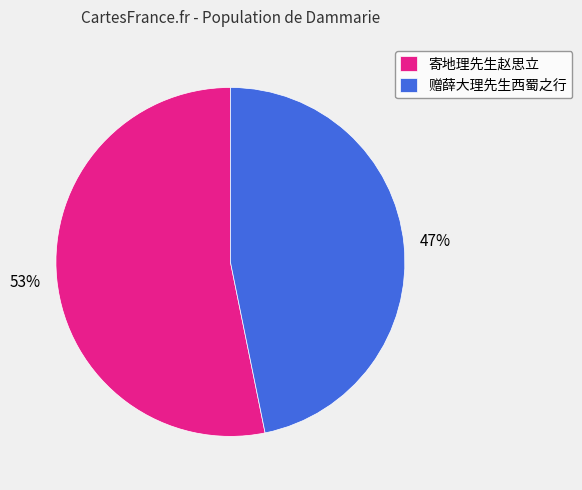

Which category has the biggest portion of the pie?

寄地理先生赵思立